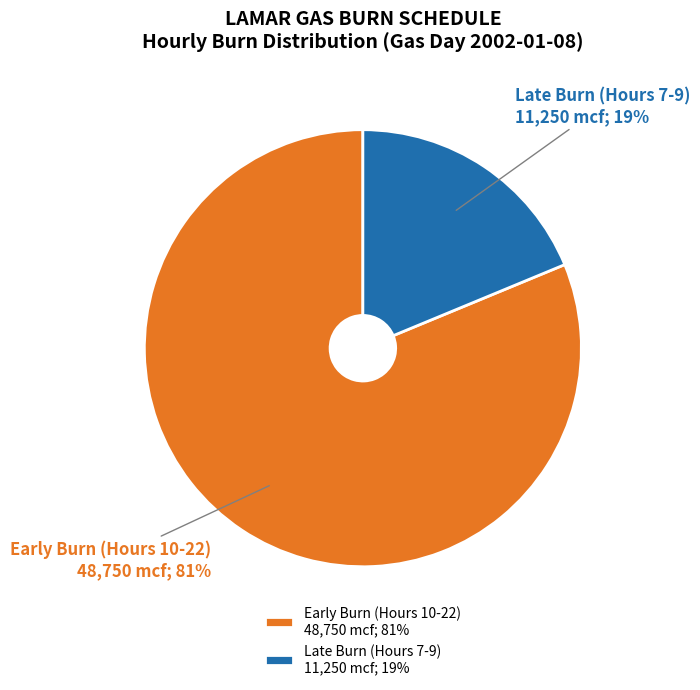

Does any single category account for the majority?

Yes